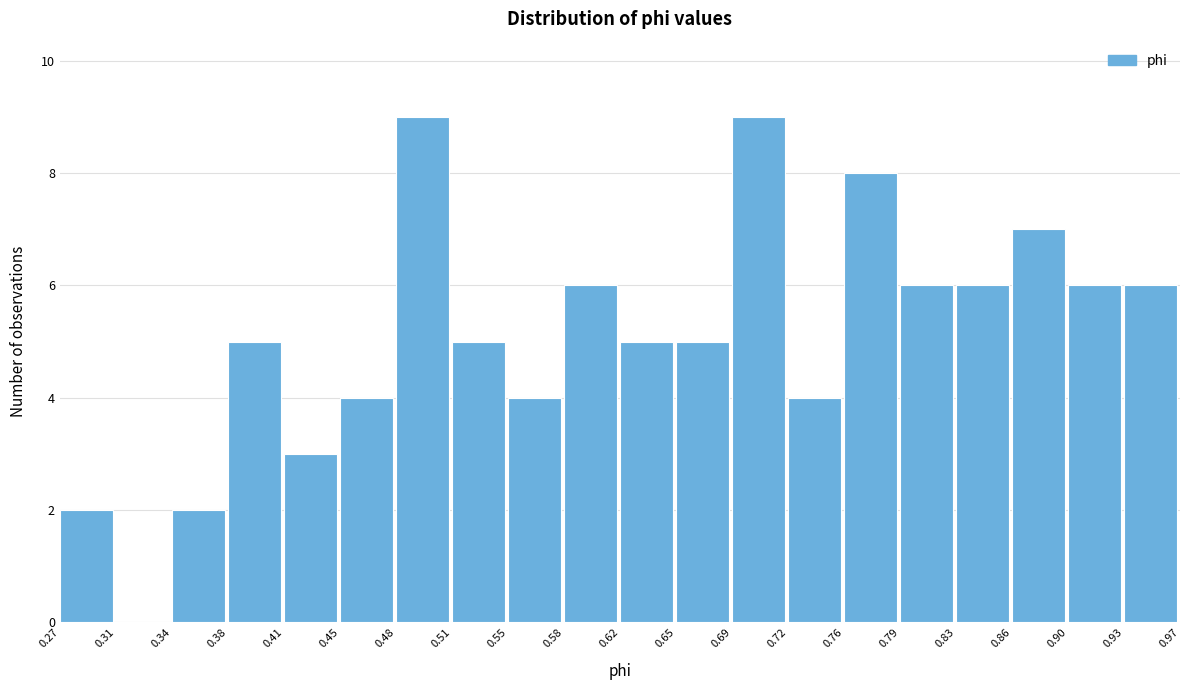

Reading left to right, list every bar in this chart as the range it spans on the x-axis followed by its height. The values are not printed on the chart, so give them approximately, as read against the axis.

0.27 to 0.31: 2
0.31 to 0.34: 0
0.34 to 0.38: 2
0.38 to 0.41: 5
0.41 to 0.45: 3
0.45 to 0.48: 4
0.48 to 0.51: 9
0.51 to 0.55: 5
0.55 to 0.58: 4
0.58 to 0.62: 6
0.62 to 0.65: 5
0.65 to 0.69: 5
0.69 to 0.72: 9
0.72 to 0.76: 4
0.76 to 0.79: 8
0.79 to 0.83: 6
0.83 to 0.86: 6
0.86 to 0.90: 7
0.90 to 0.93: 6
0.93 to 0.97: 6